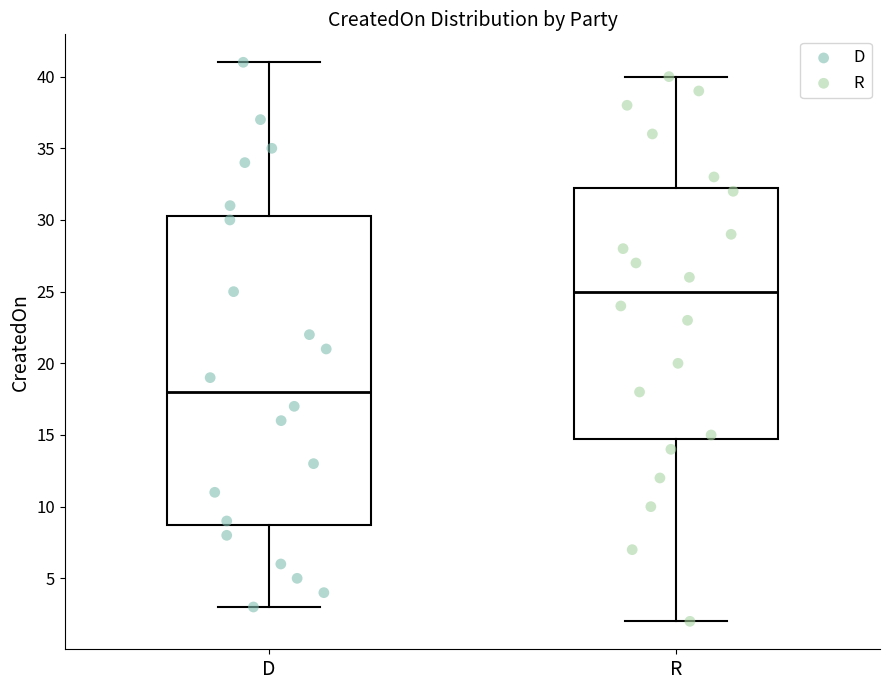

Reading left to right, transcribe this box plot: for each box, give where its median line is, the range the box spans, and where its two whiskers end, as read against the y-axis. The values are not printed on the chart, so give them approximately, as read against the axis.

D: median 18.0, box 9.0 to 30.5, whiskers 3.0 to 41.0
R: median 25.0, box 15.0 to 32.5, whiskers 2.0 to 40.0